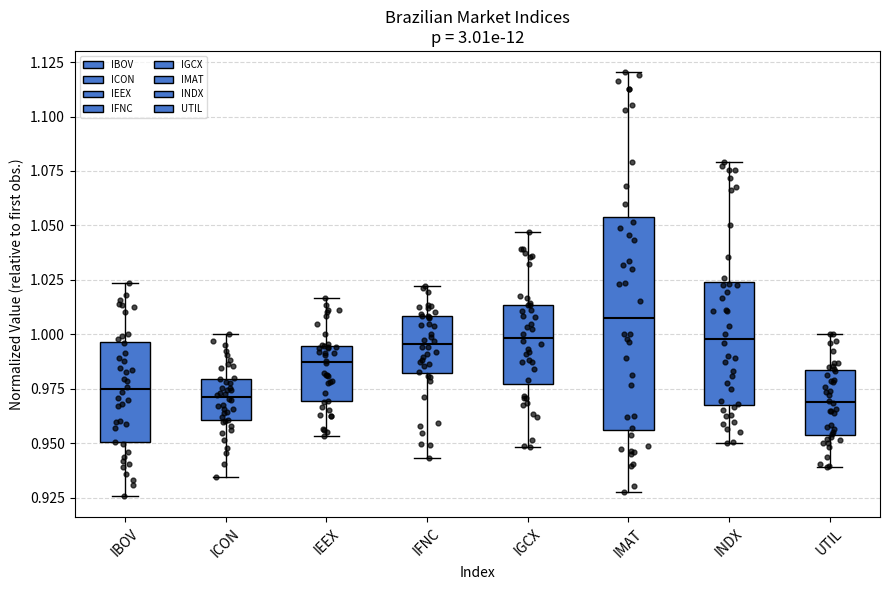

Which box is the tallest, from its lower edge to its upper edge?

IMAT